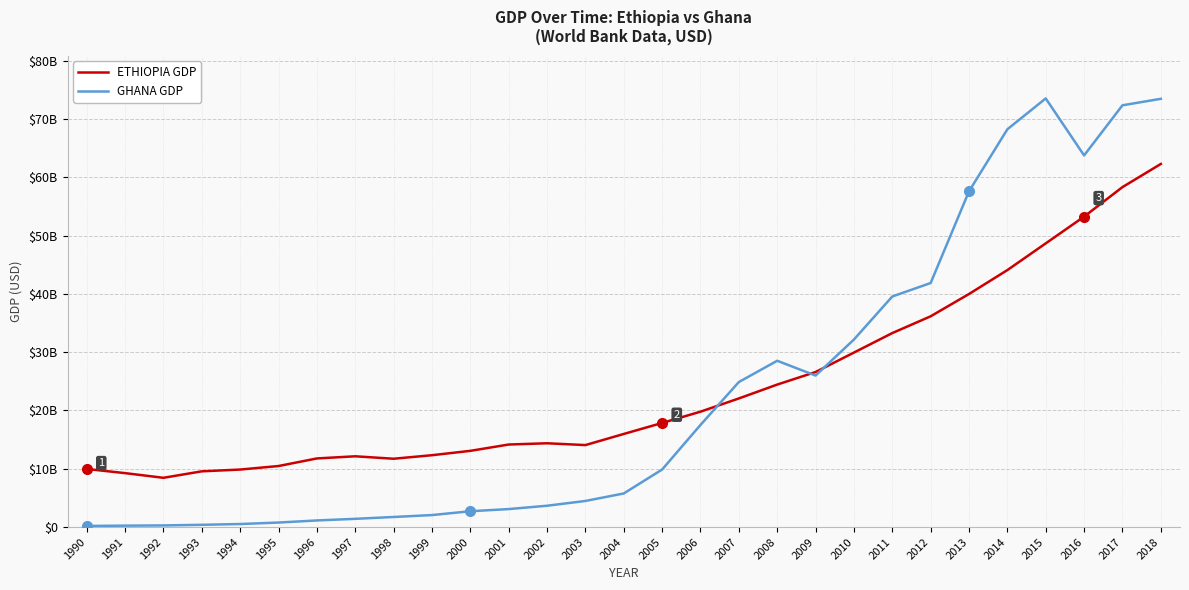

At which category is the sum across all series the highest?

2018